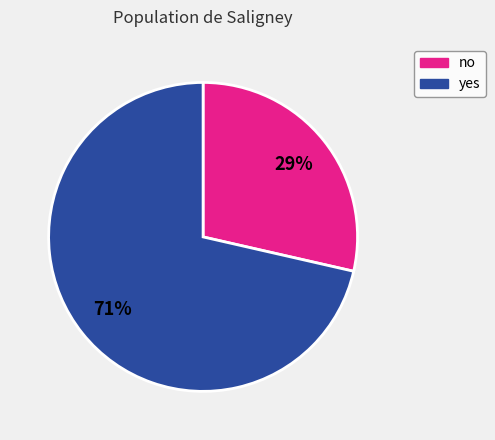

Is the sum of no and yes greater than half?

Yes